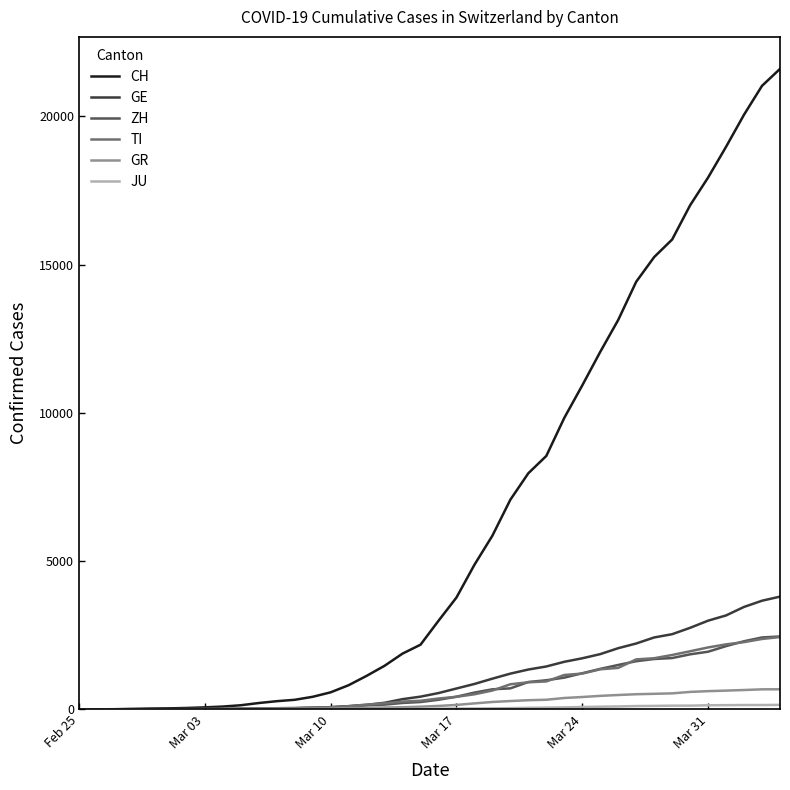

Which series has the widest spread of values?

CH